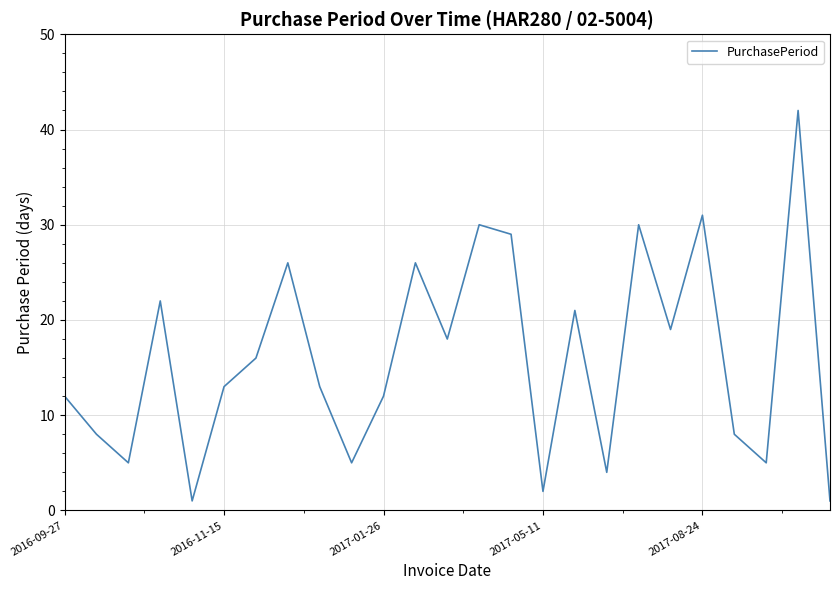

What is the maximum value shown in the chart?

42